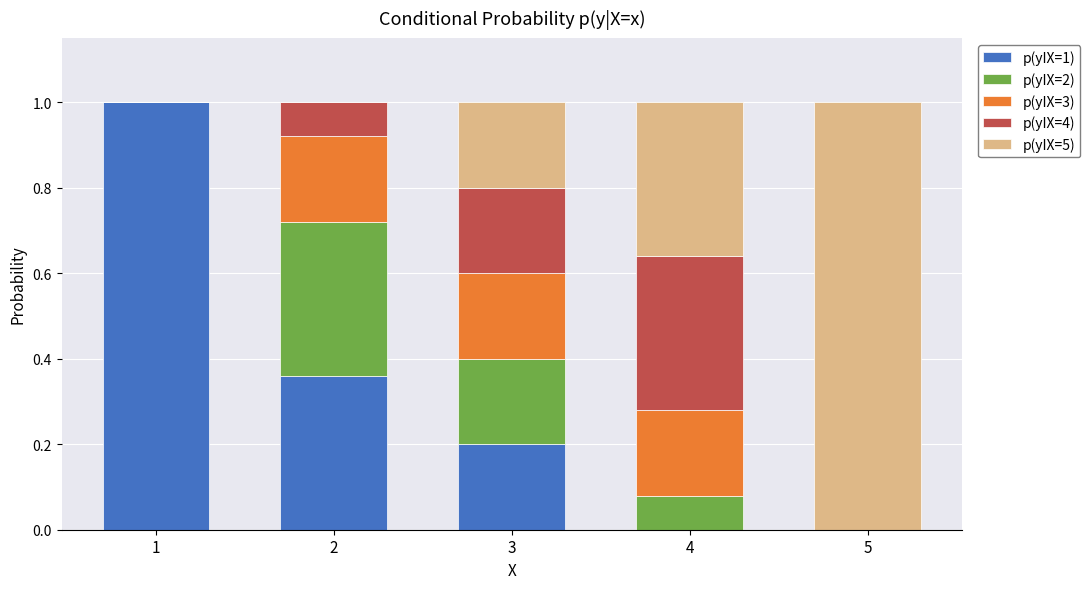

What is the highest value of the p(yIX=1) series?

1.0